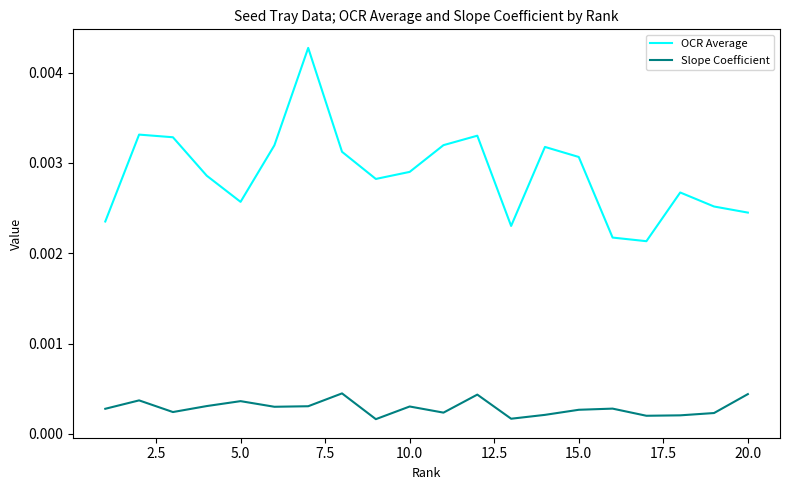

Which series has the largest range (max minus min)?

OCR Average